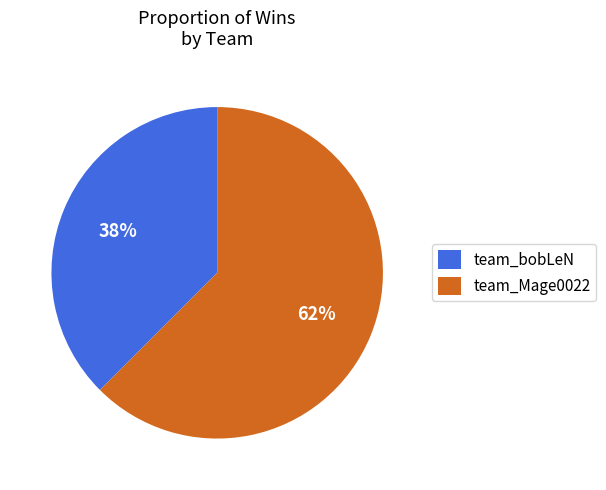

The team_Mage0022 slice represents 71% of the pie. True or false?

False